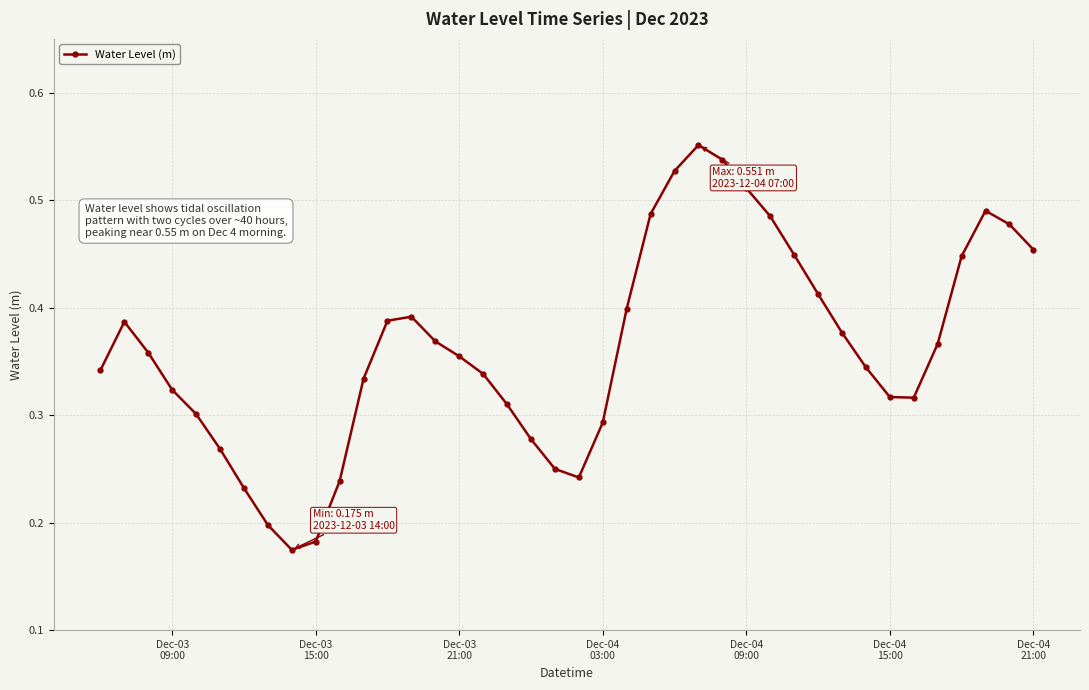

How many values are between 0 and 1?

40